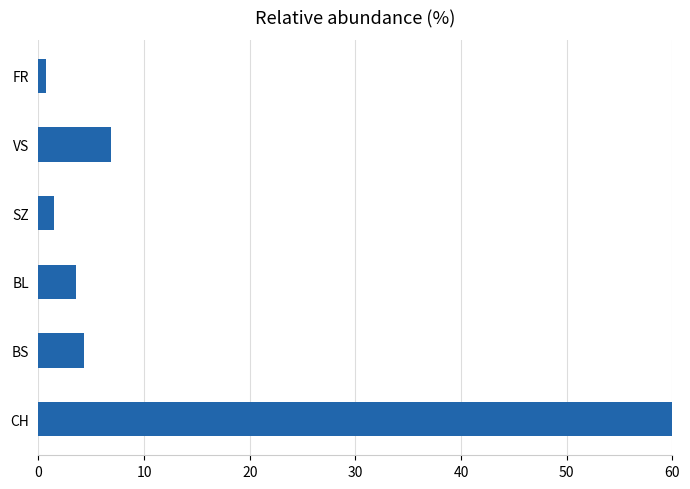

What is the approximate value at BS?

4.3